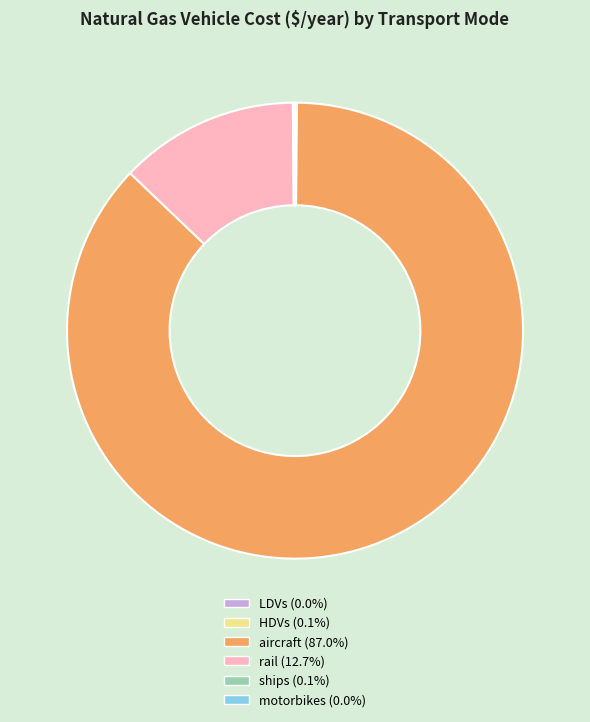

Is there a majority slice in this chart?

Yes